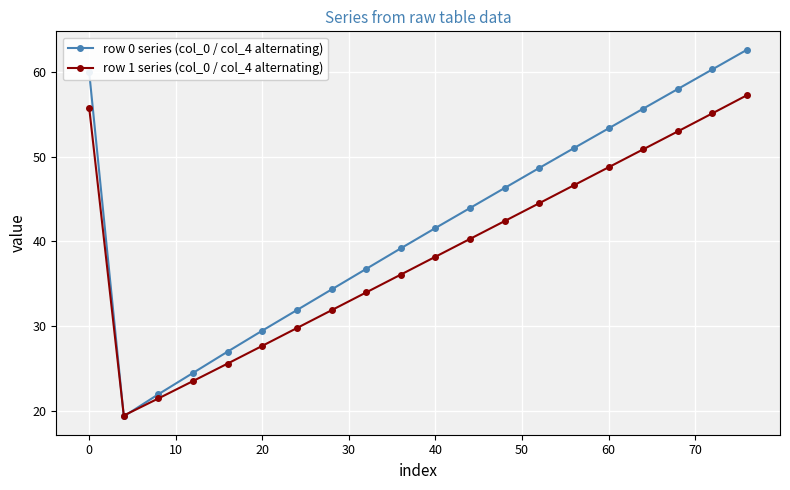

At how many categories does at least one series exceed 61?

1